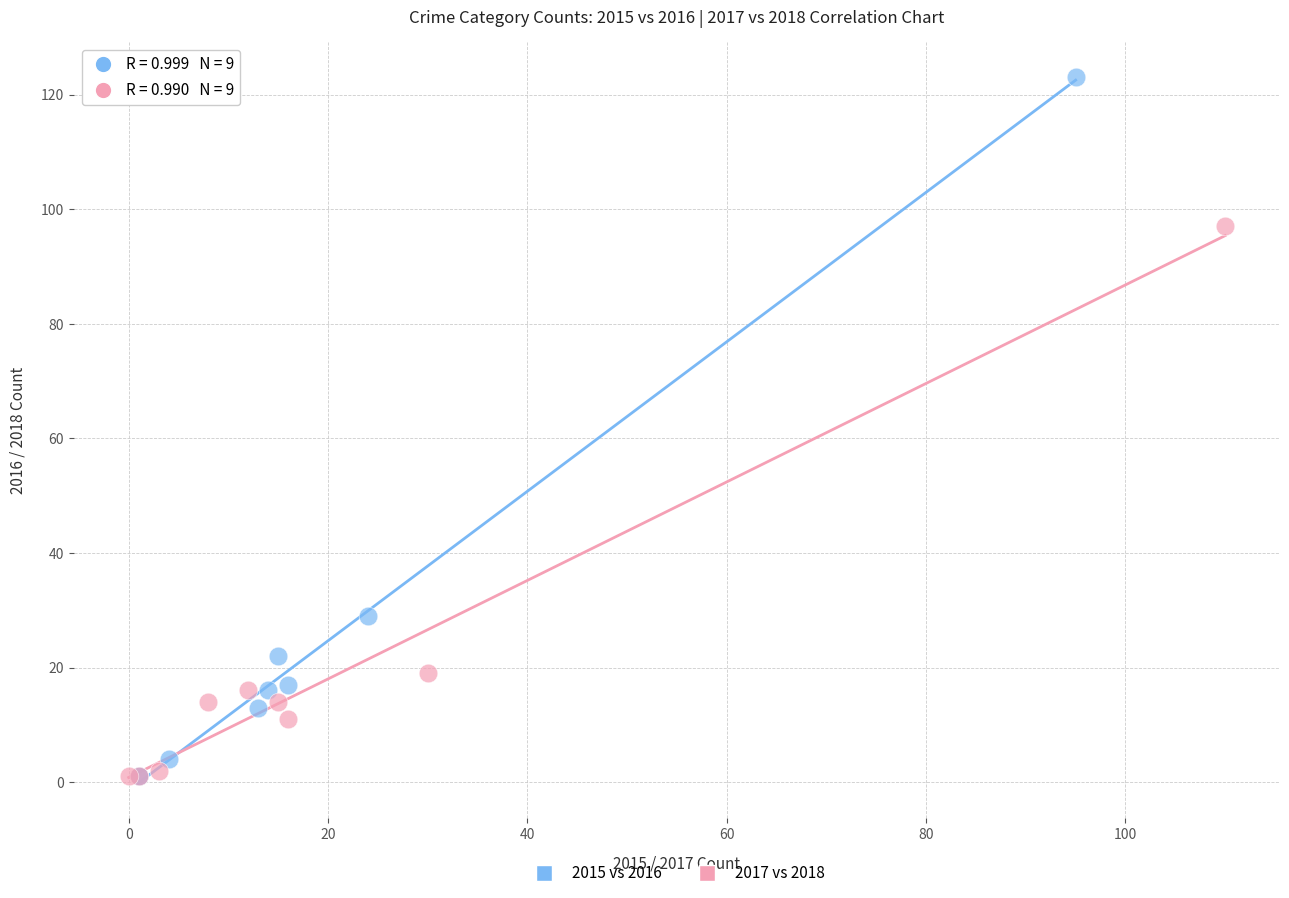

Which series contains the highest Y value?

2015 vs 2016